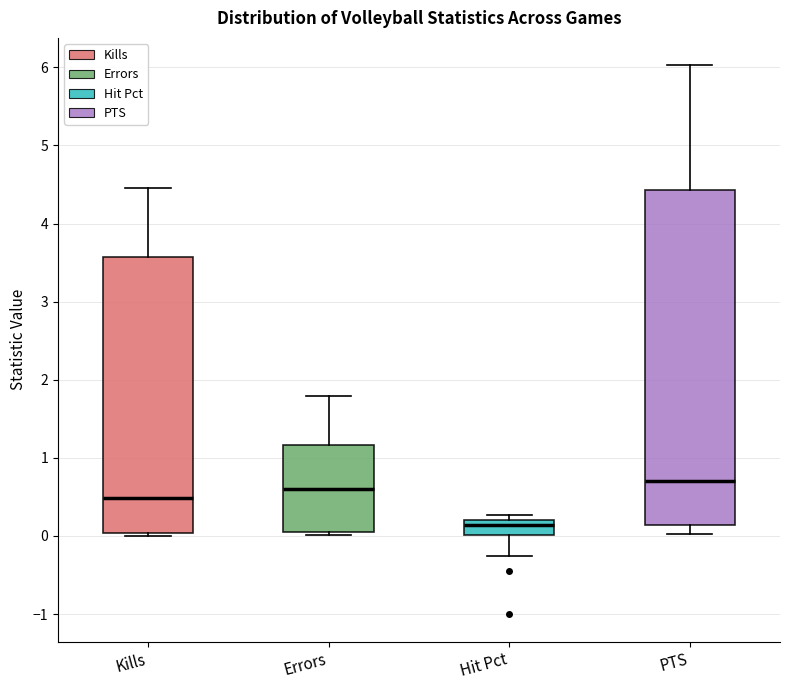

Reading left to right, transcribe this box plot: for each box, give where its median line is, the range the box spans, and where its two whiskers end, as read against the y-axis. The values are not printed on the chart, so give them approximately, as read against the axis.

Kills: median 0.5, box 0.0 to 3.6, whiskers 0.0 (just below the box's lower edge) to 4.5
Errors: median 0.6, box 0.0 to 1.2, whiskers 0.0 (just below the box's lower edge) to 1.8
Hit Pct: median 0.1, box 0.0 to 0.2, whiskers -0.3 to 0.3
PTS: median 0.7, box 0.1 to 4.4, whiskers 0.0 to 6.0